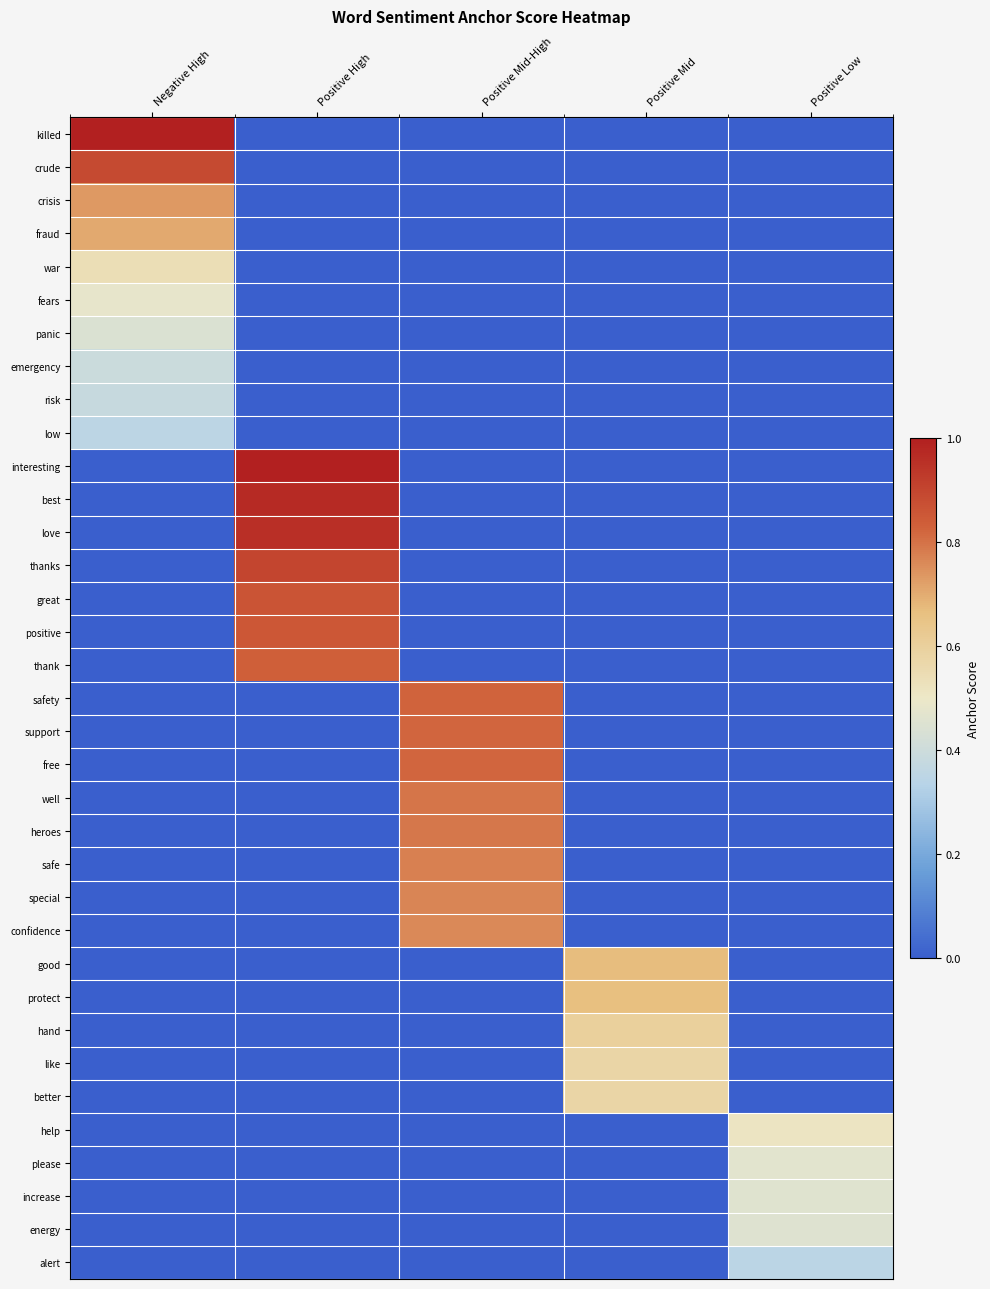

At how many categories does at least one series exceed 0?

5